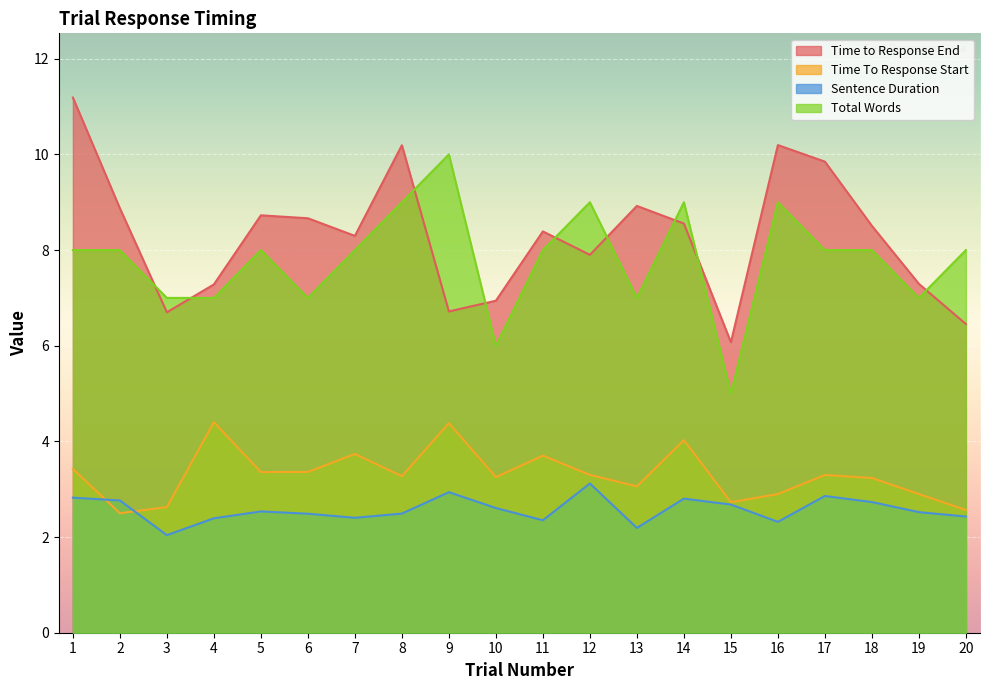

Rank the categories by Time to Response End value from lowest to highest.

15, 20, 3, 9, 10, 4, 19, 12, 7, 11, 18, 14, 6, 5, 2, 13, 17, 8, 16, 1